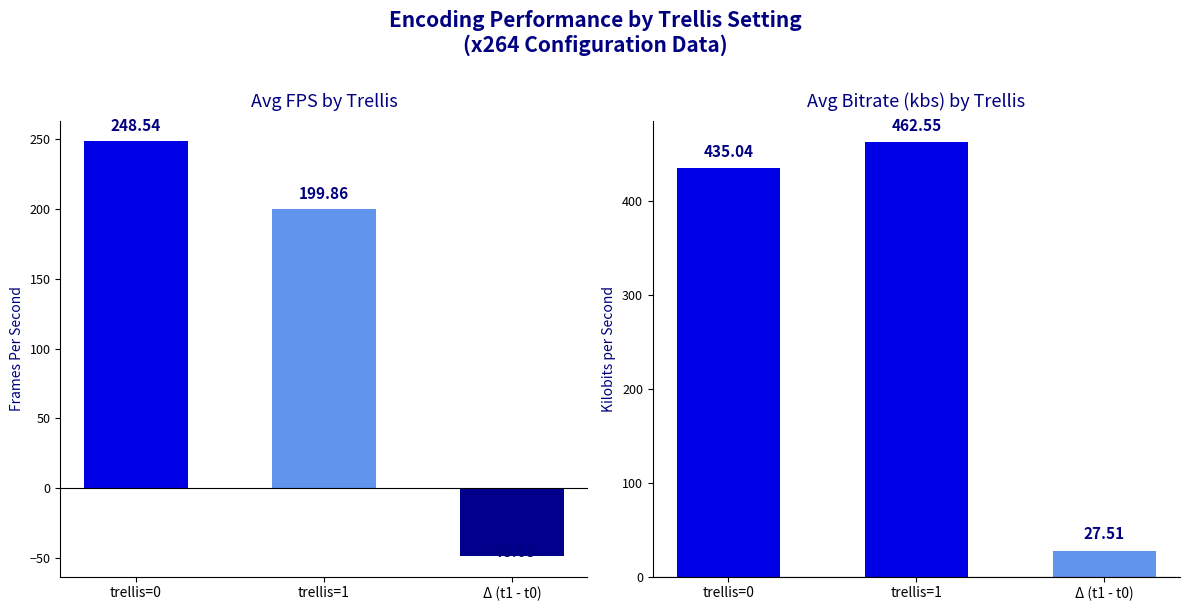

Reading left to right, transcribe all the data shown in this chart.

Avg FPS by Trellis: 248.5	199.9	-48.7
Avg Bitrate (kbs) by Trellis: 435.0	462.6	27.5